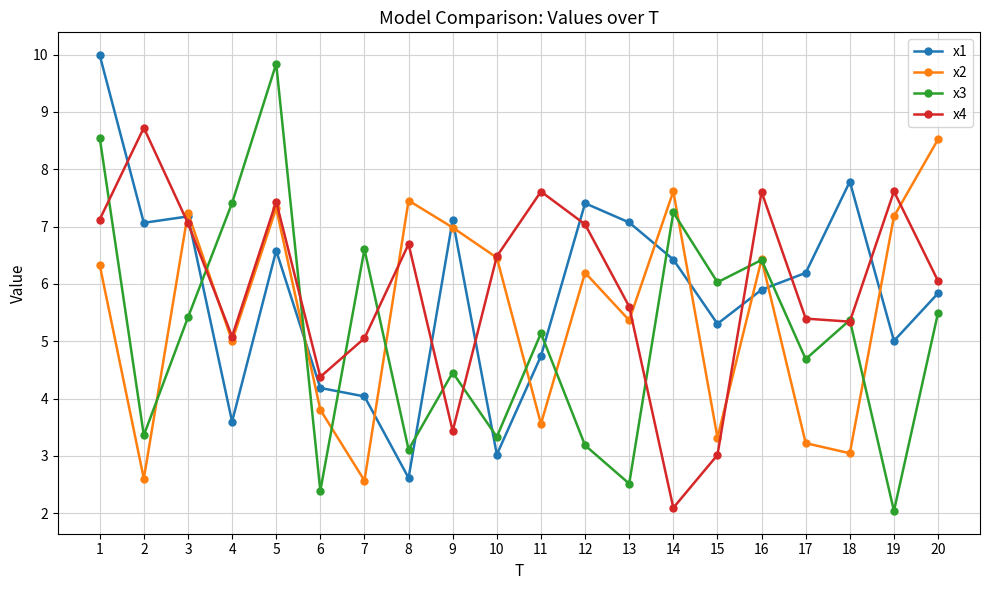

In x3, how many points are lower than both neighbors (excluding endpoints)?

8